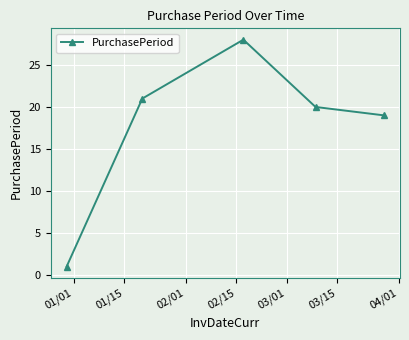

What is the average value?

18